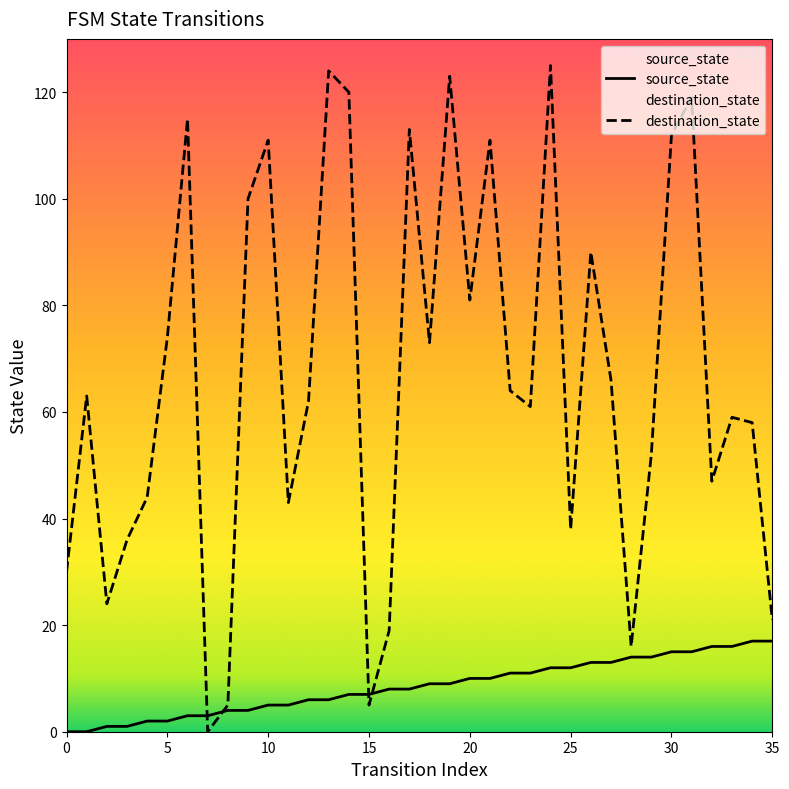

Which series has the largest range (max minus min)?

destination_state